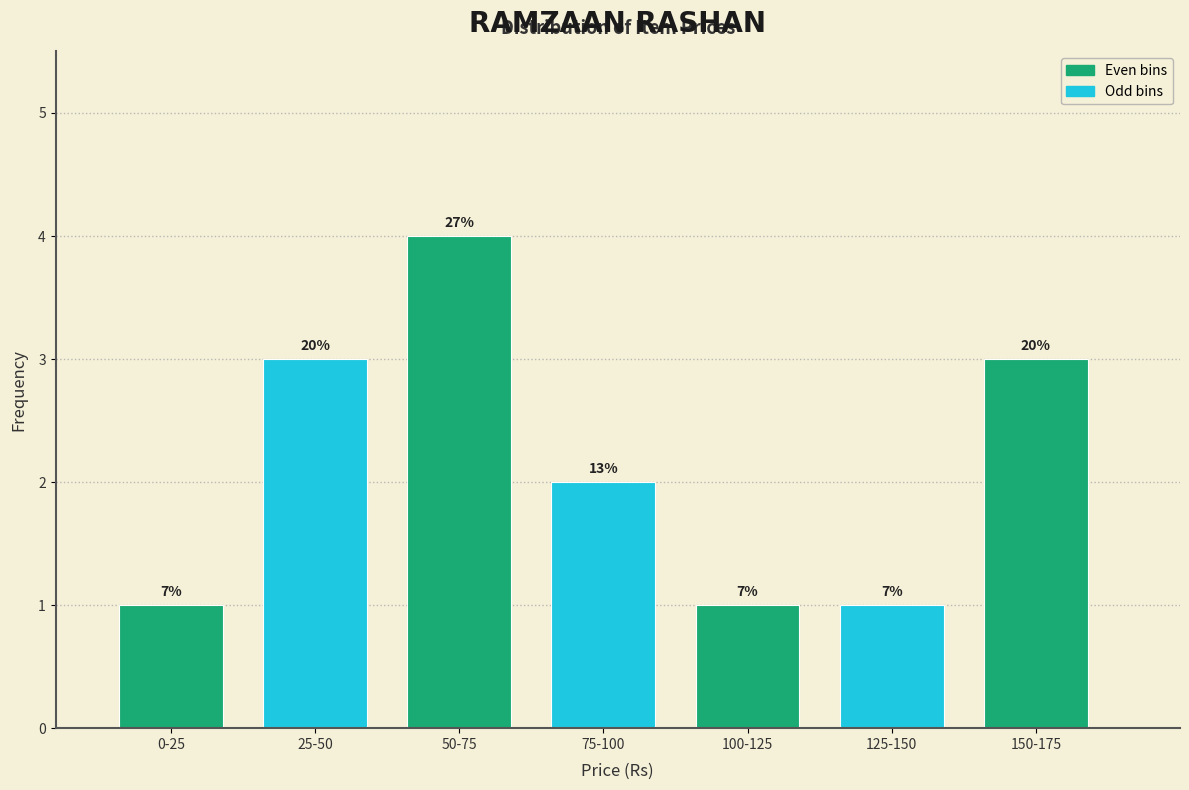

How many bars are there in total?

7